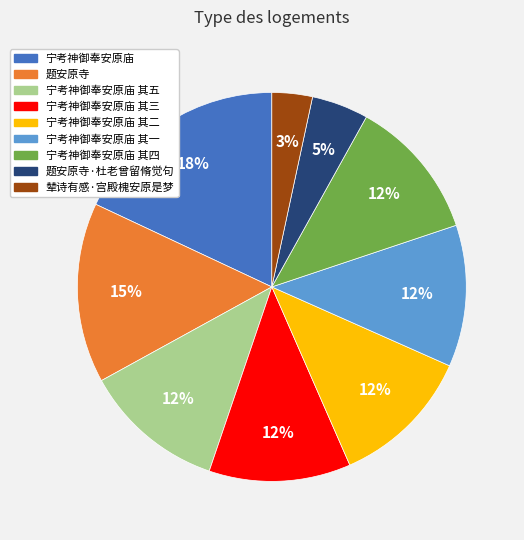

How many slices are in this pie chart?

9